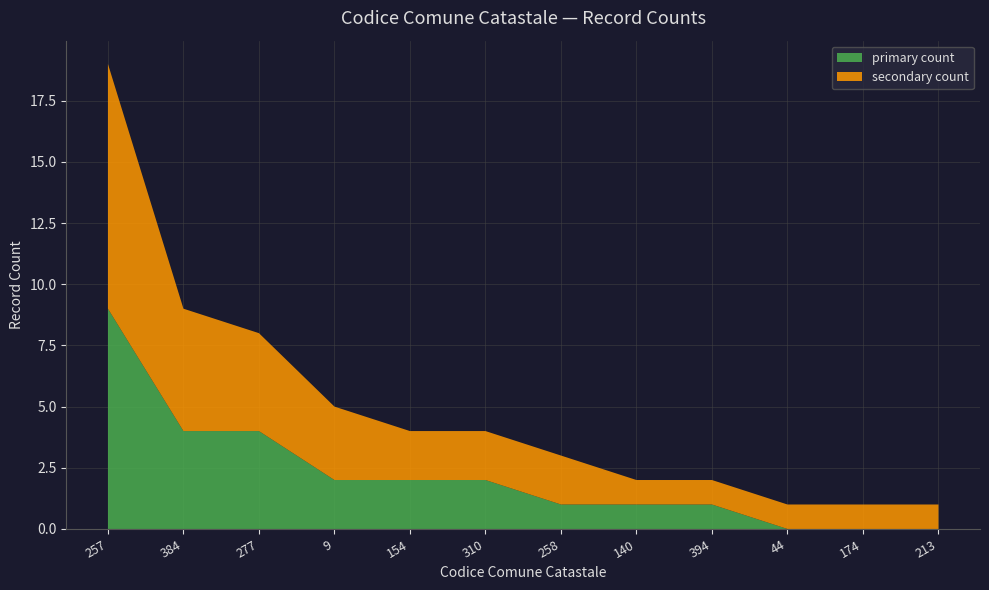

At which category is the sum across all series the highest?

257